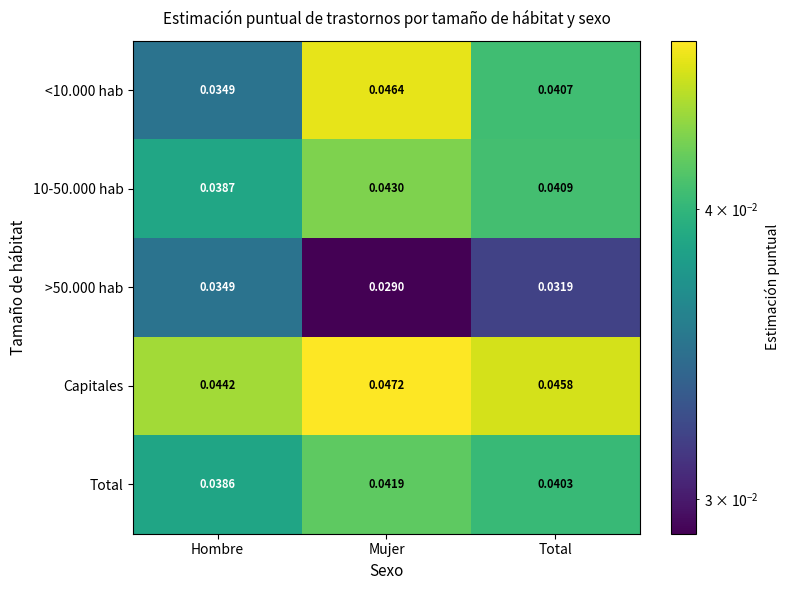

At which label is <10.000 hab closest to 0?

Hombre